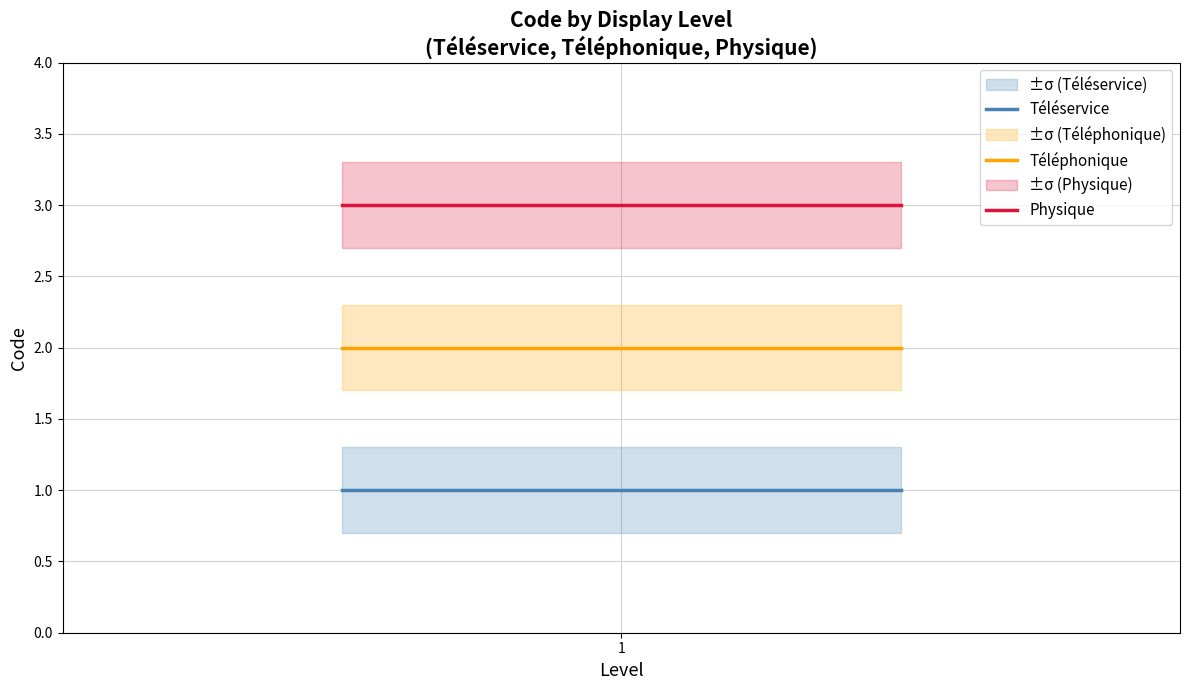

Rank the series at 1 from highest to lowest value.

Physique, Téléphonique, Téléservice